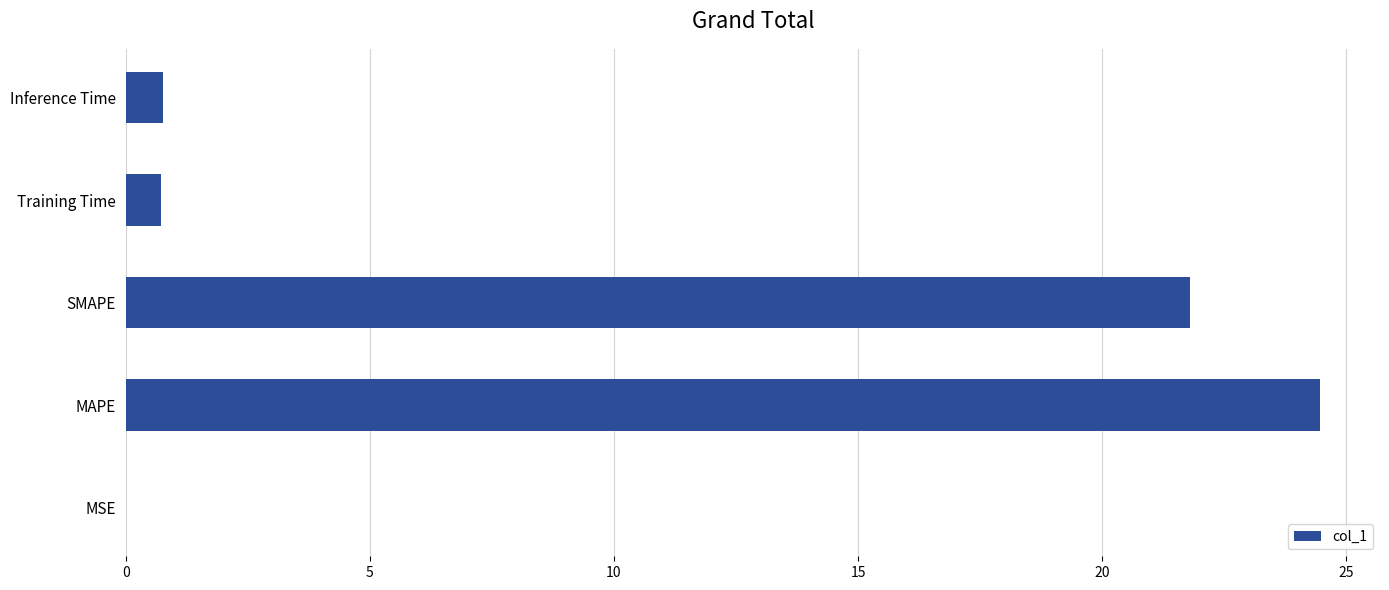

At which label is the value closest to 12?

SMAPE